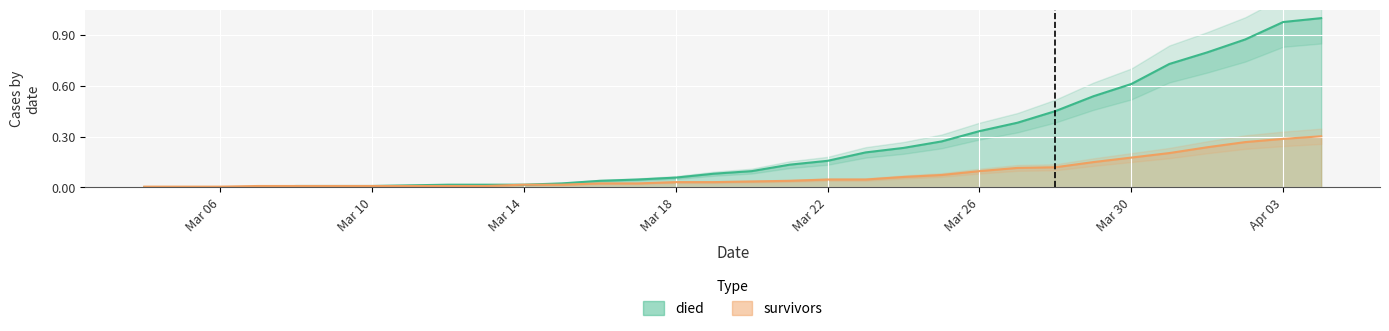

What position from the right is Apr 03?

2